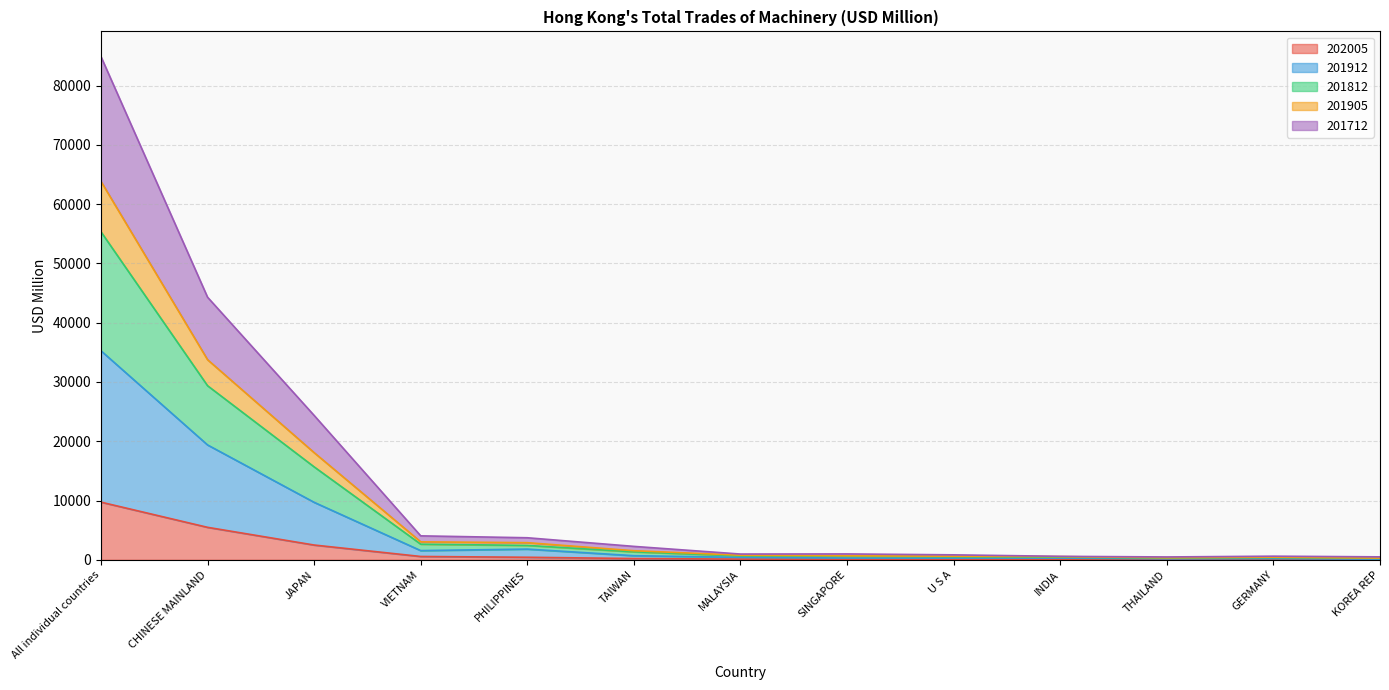

What position from the left is CHINESE MAINLAND?

2